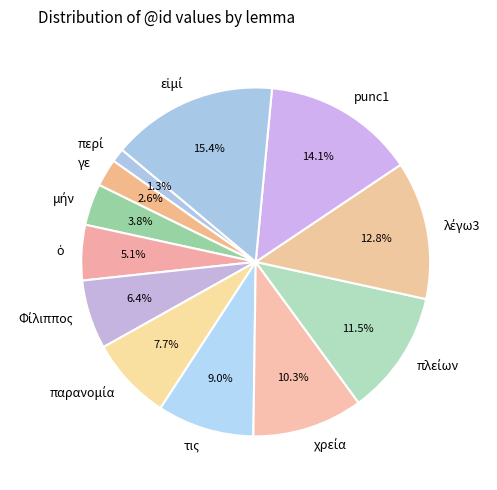

Is τις the majority of the pie?

No